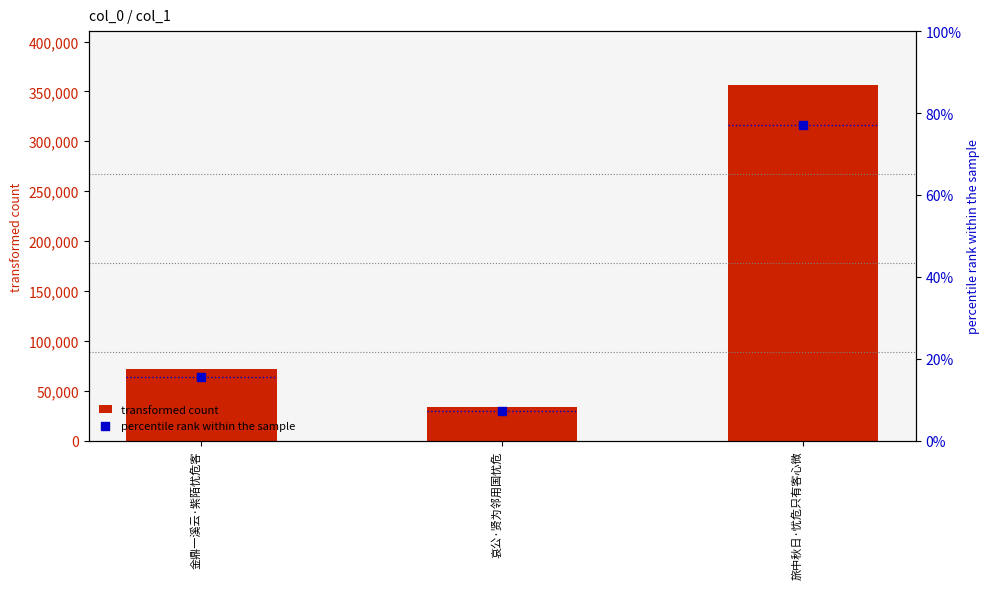

Which series reaches the maximum Y coordinate?

transformed count